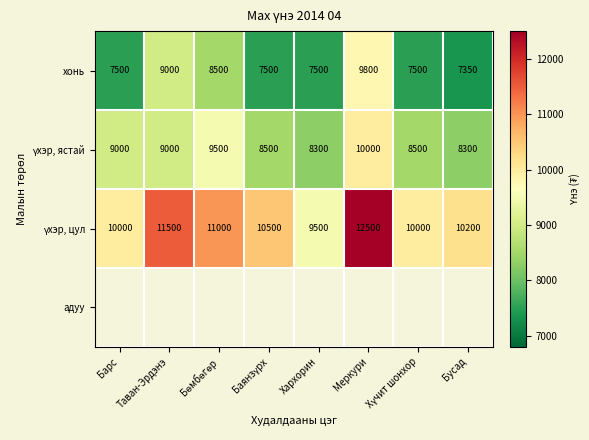

What is the difference between the maximum and second lowest values in the хонь series?

2300